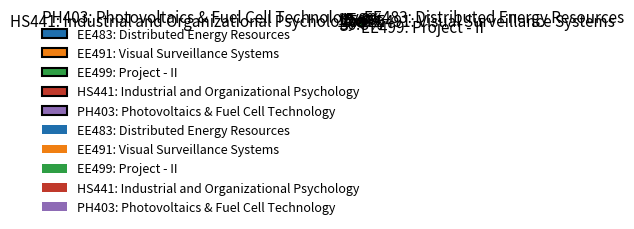

Which has a higher value, EE499: Project - II or PH403: Photovoltaics & Fuel Cell Technology?

EE499: Project - II